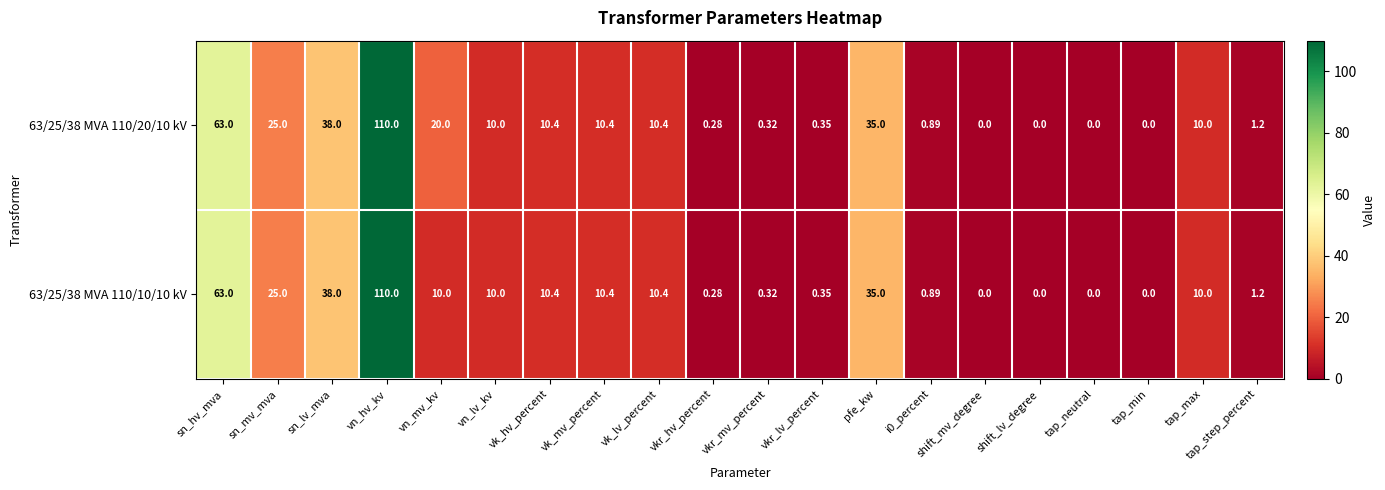

Which category has the highest value in the 63/25/38 MVA 110/20/10 kV series?

vn_hv_kv